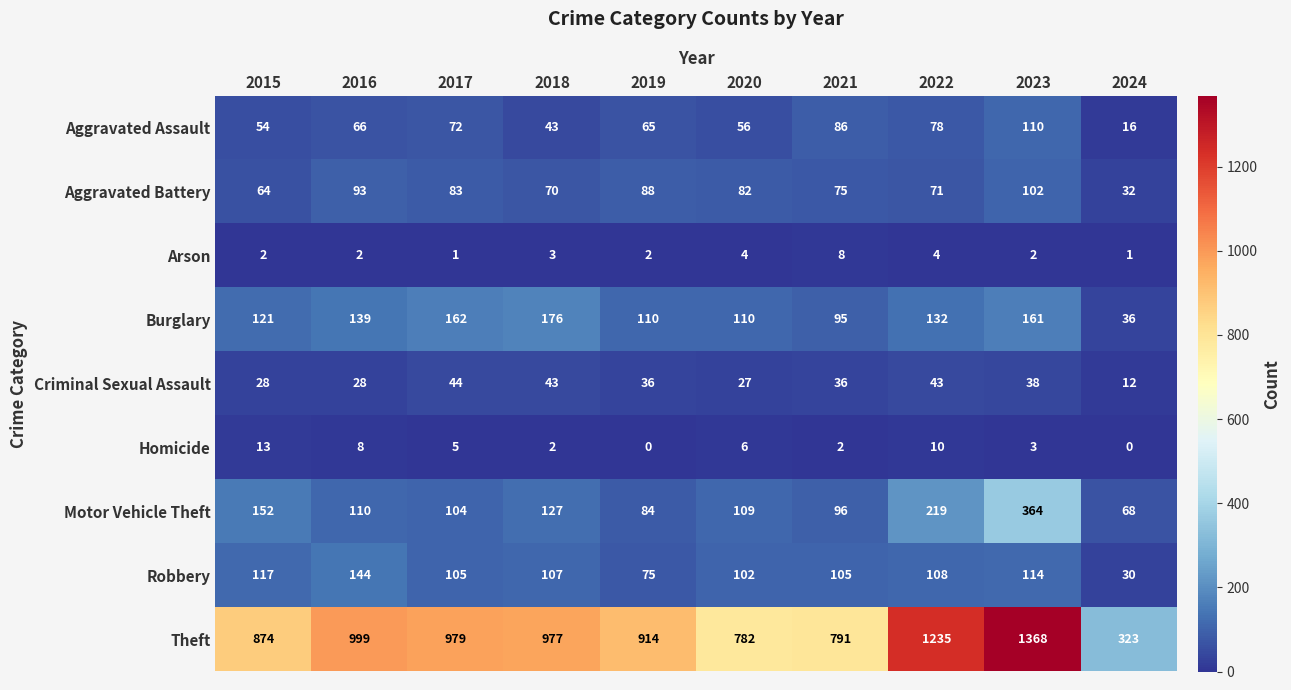

Count the number of categories in the chart.

10